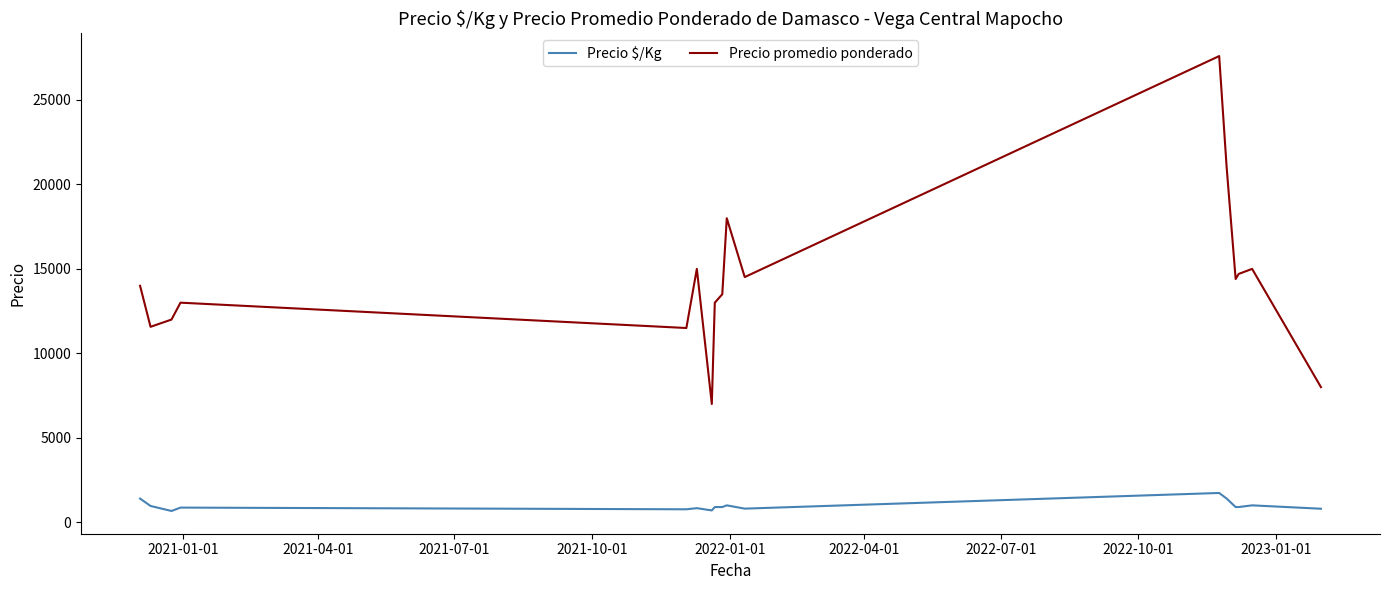

What is the maximum value for Precio $/Kg?

1733.3